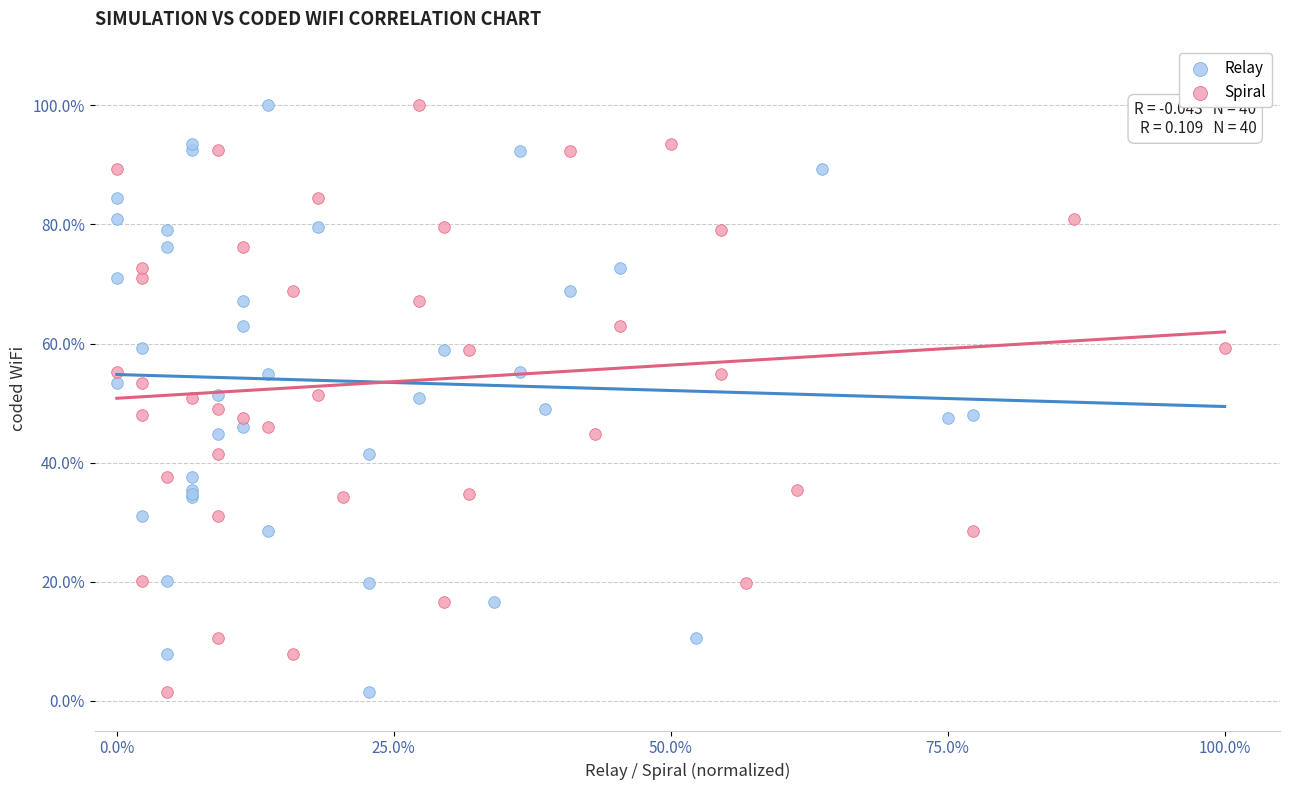

What are all the series names shown in the legend?

Relay, Spiral